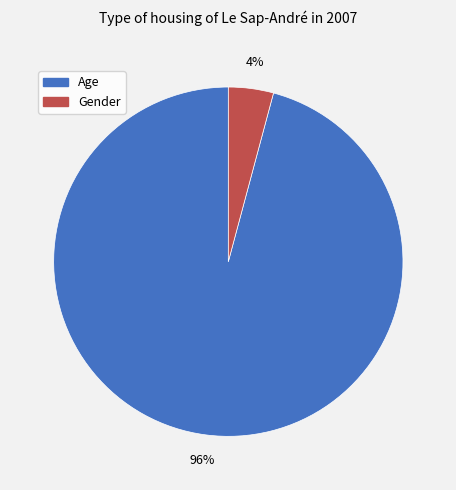

Does Age account for over 50% of the chart?

Yes